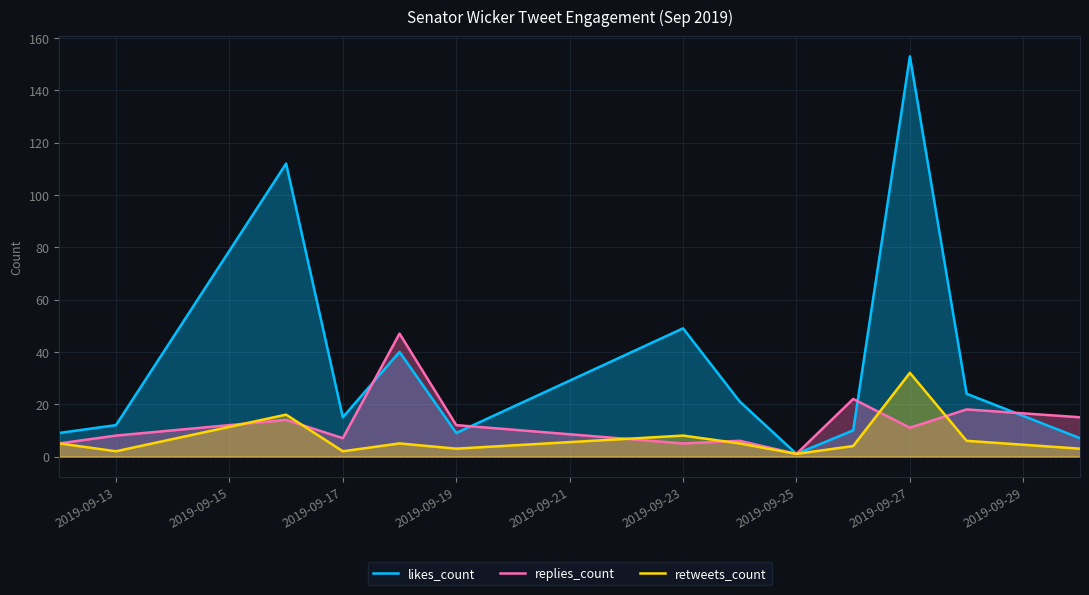

How many data points in replies_count are above 11?

6